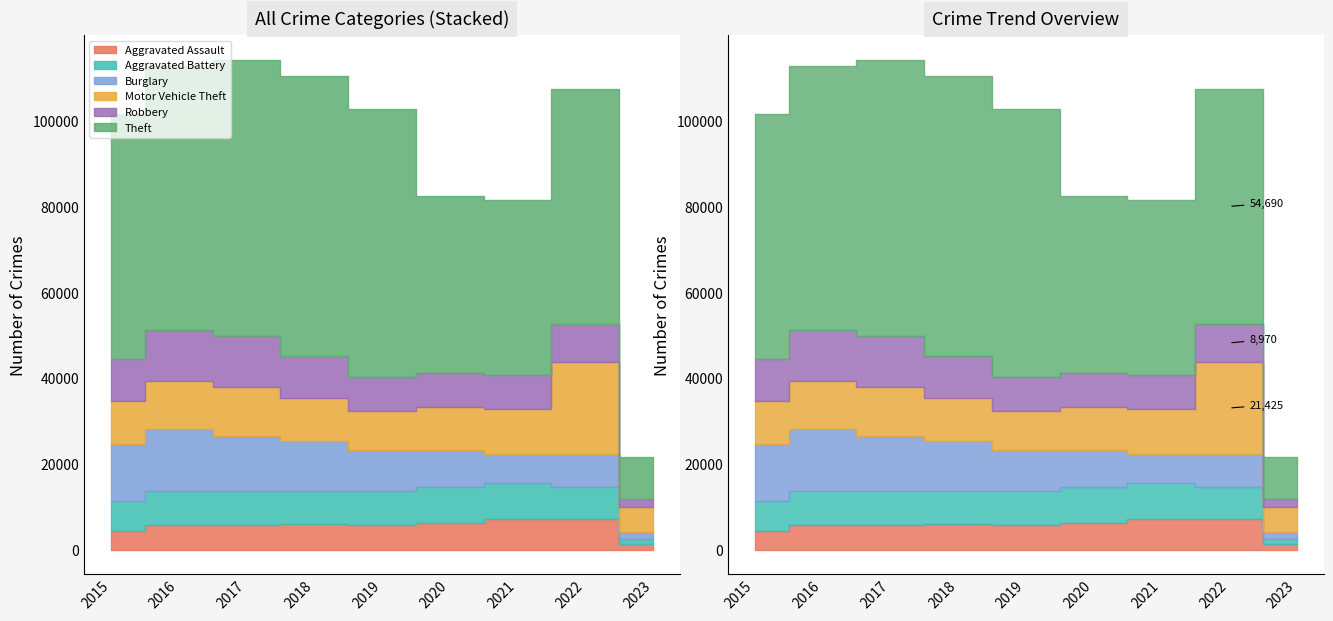

Where does the Burglary series first go above 9639?

2015